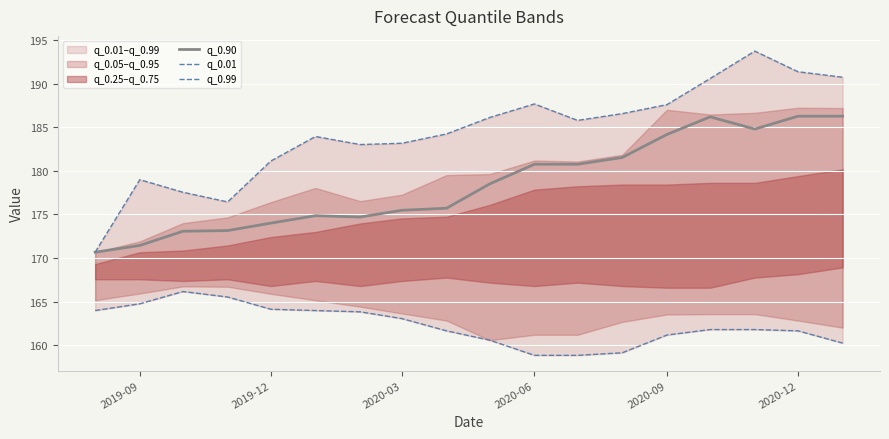

The q_0.90 series shows 244.8 at 2020-03. True or false?

False